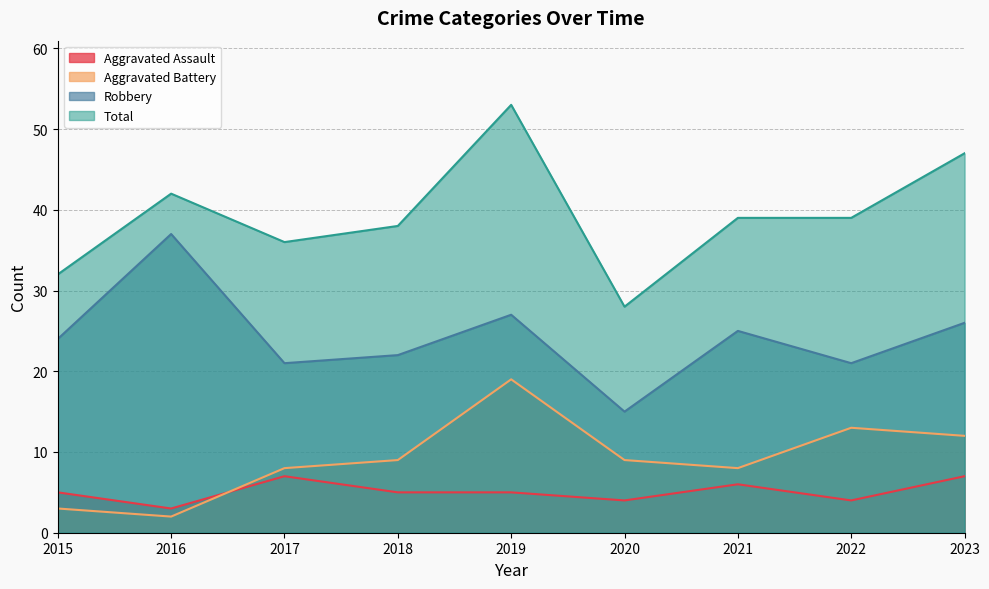

How many lines are shown in the chart?

4